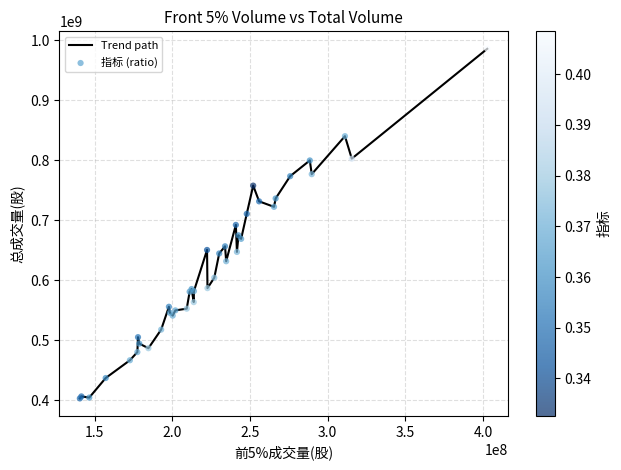

What is the minimum value shown in the chart?

402761320.5